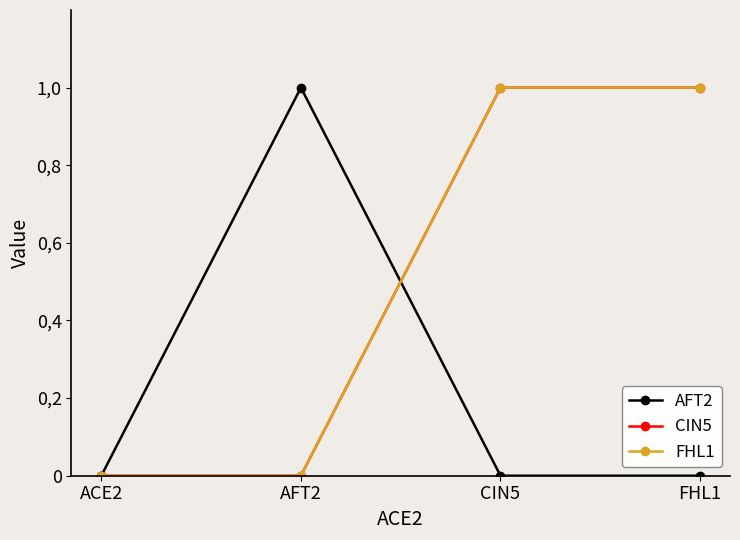

What is the difference between the maximum and minimum values in the CIN5 series?

1